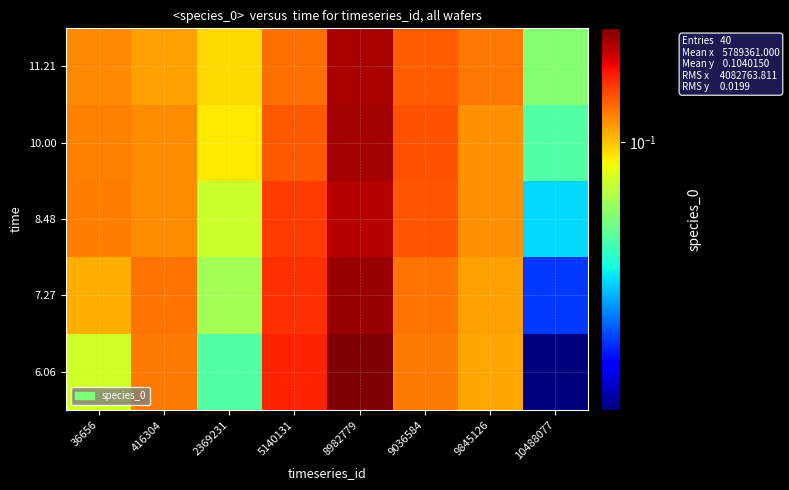

Which series has the largest range (max minus min)?

6.06